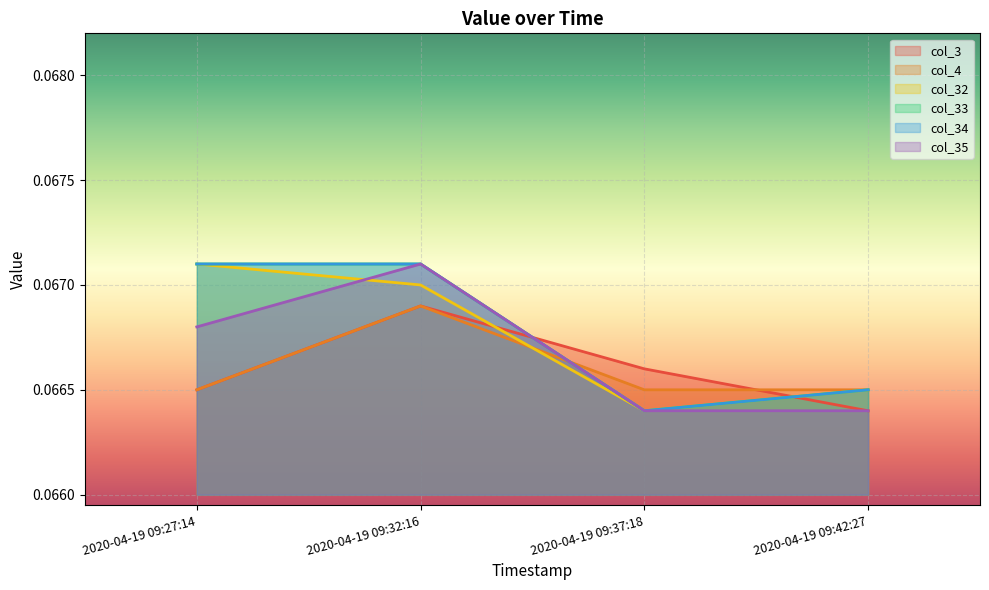

What is the label of the 4th point from the right?

2020-04-19 09:27:14